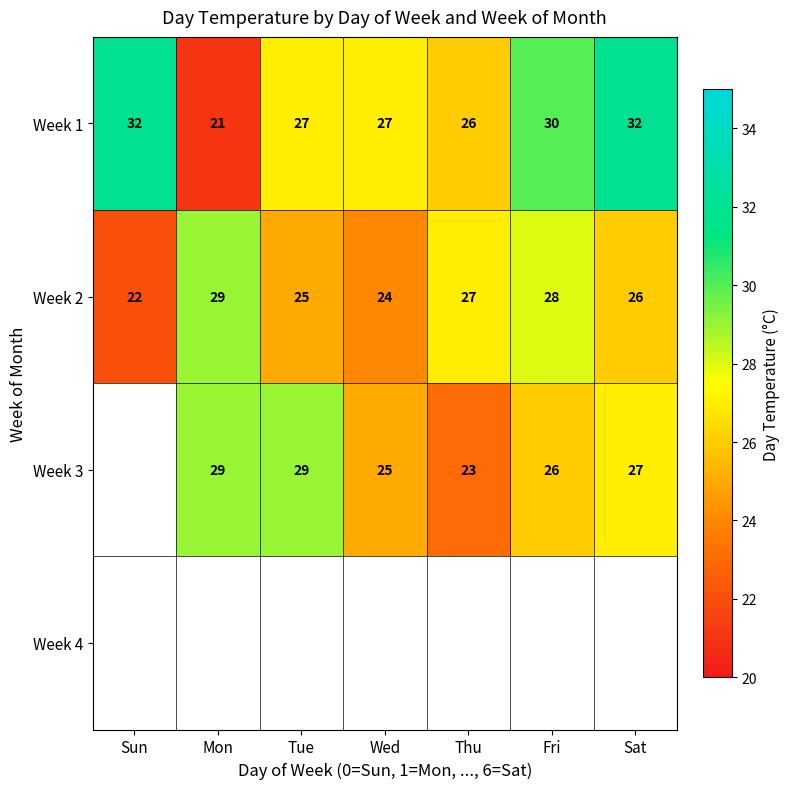

Is it true that Week 3 equals 6 at Wed?

False